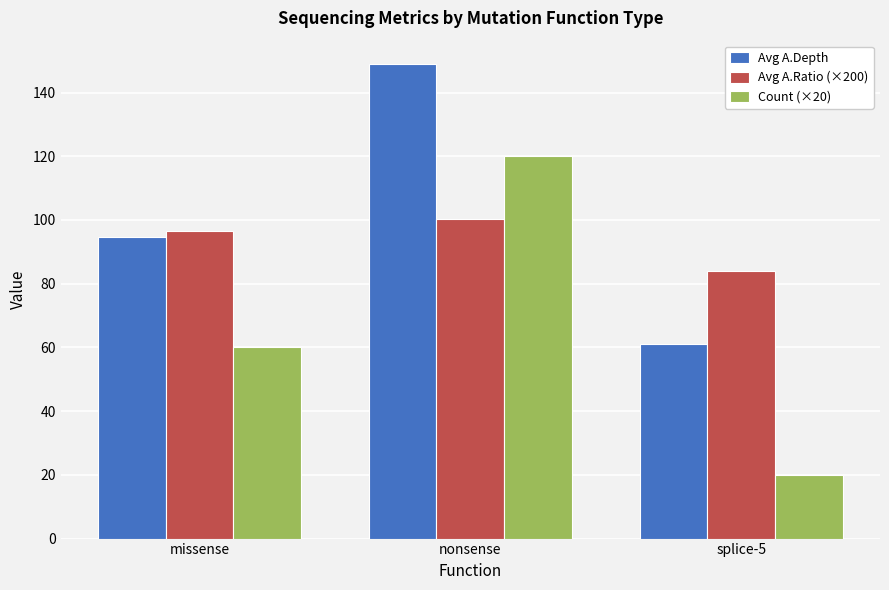

What is the label of the 1st bar from the left?

missense